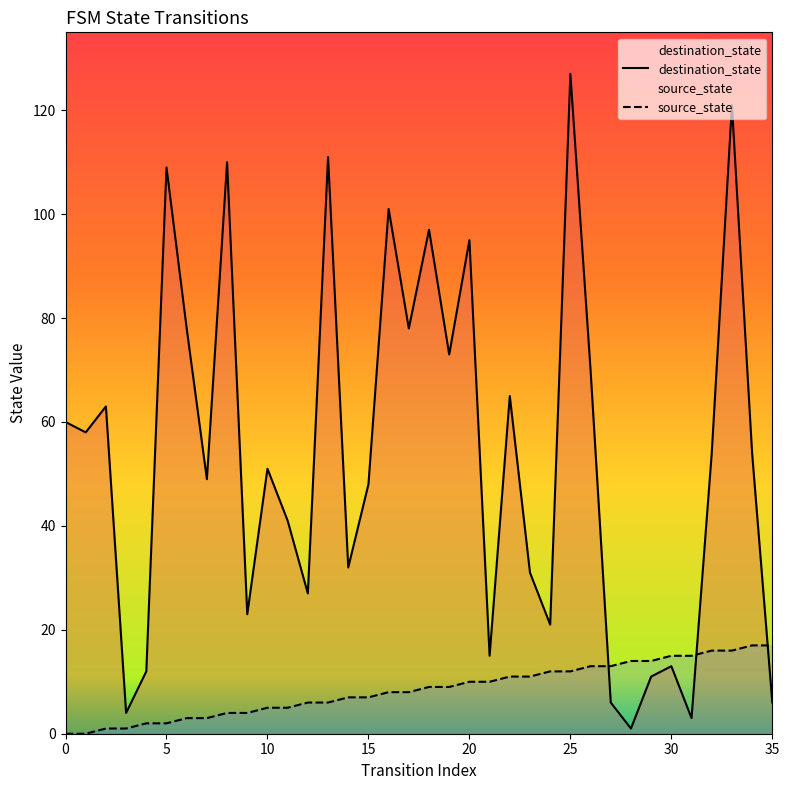

What is the maximum value for destination_state?

127